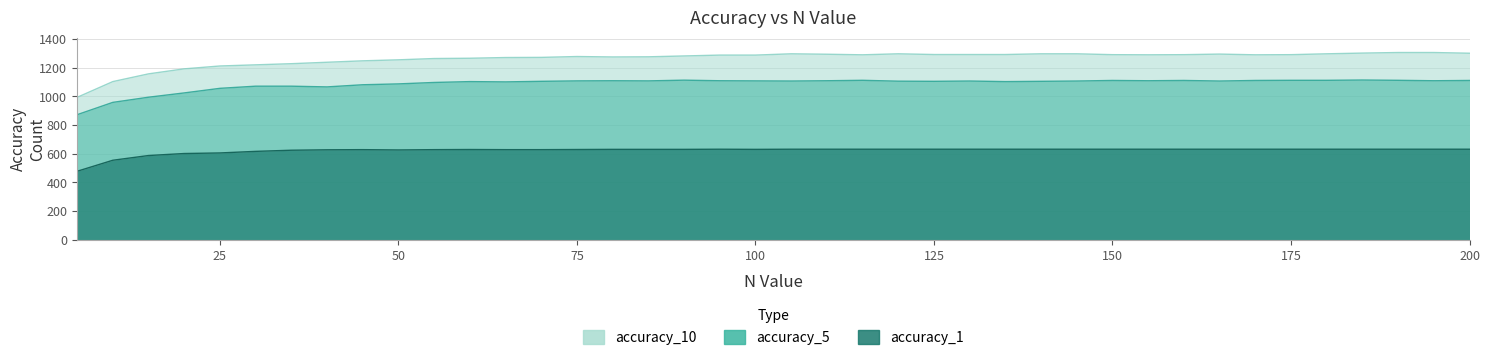

True or false: accuracy_5 has more than 2 interior local peaks.

True